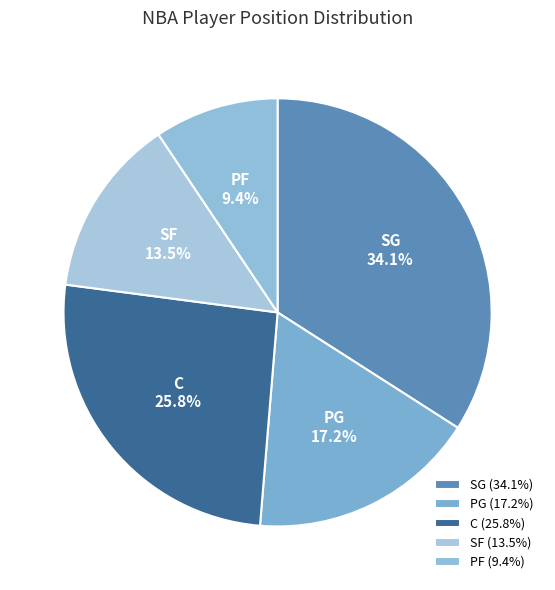

How many segments does this pie chart have?

5